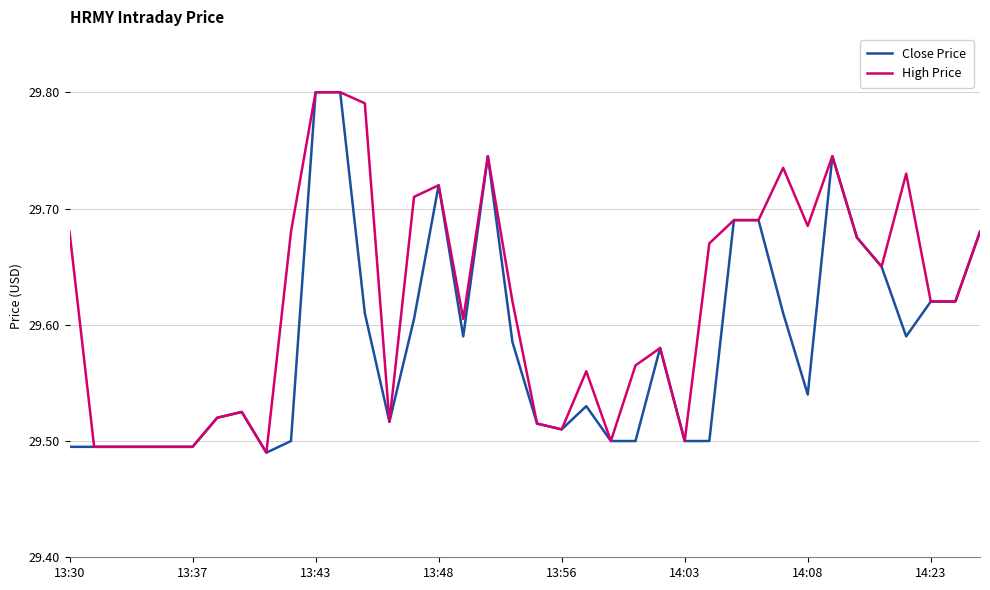

How many lines are shown in the chart?

2